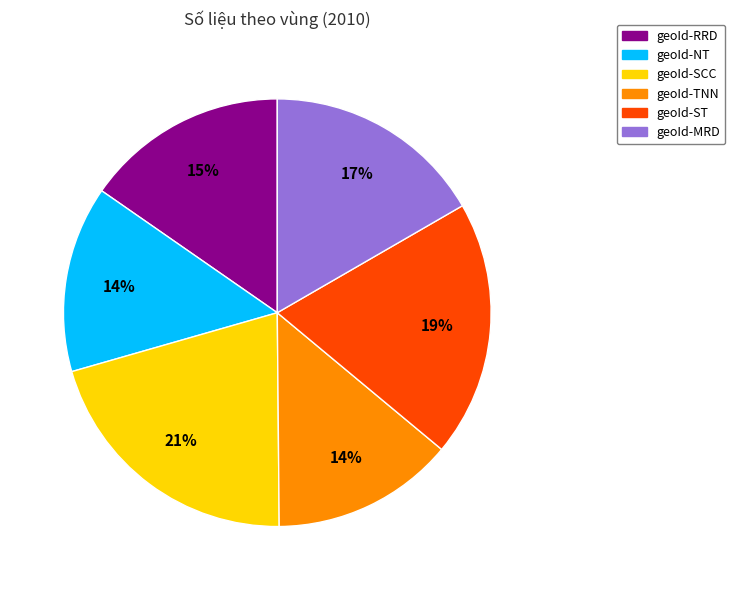

Between geoId-SCC and geoId-RRD, which is larger?

geoId-SCC